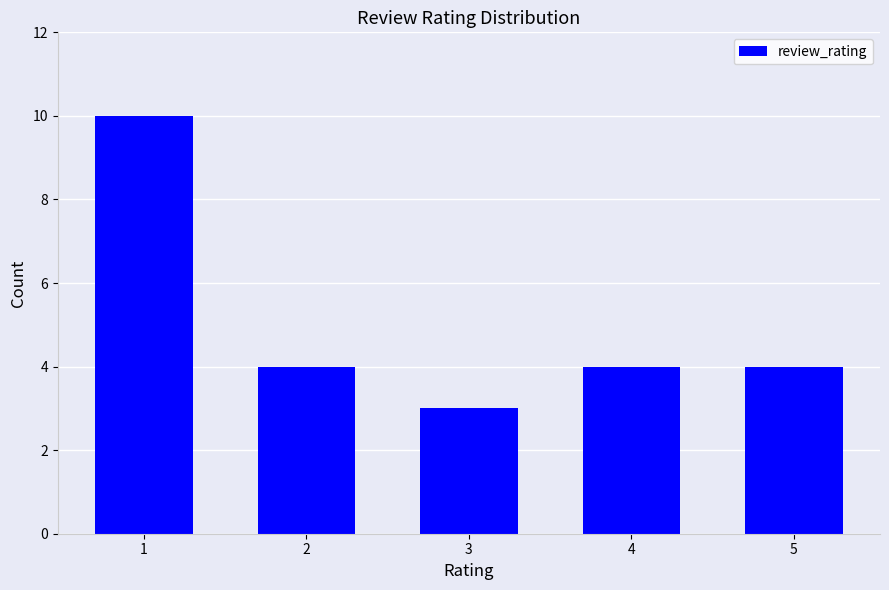

Is it true that the value at 4 is 4?

True